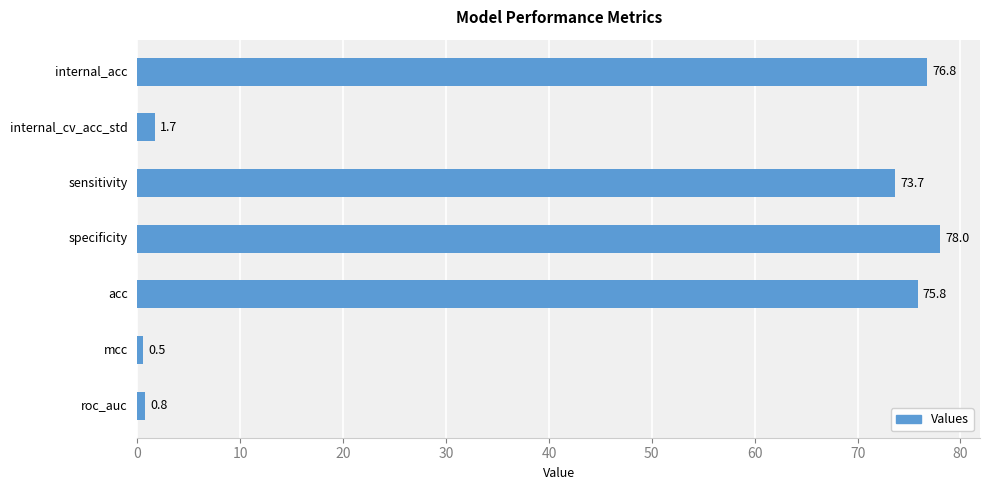

List the labels in order of value, largest first.

specificity, internal_acc, acc, sensitivity, internal_cv_acc_std, roc_auc, mcc